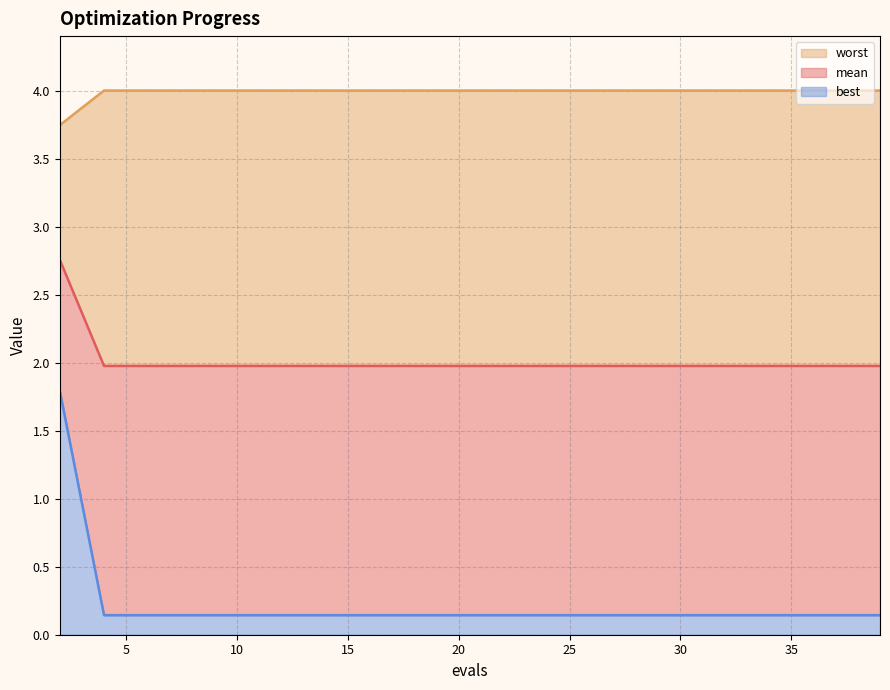

What is the difference between the highest and lowest values at 25?

3.9